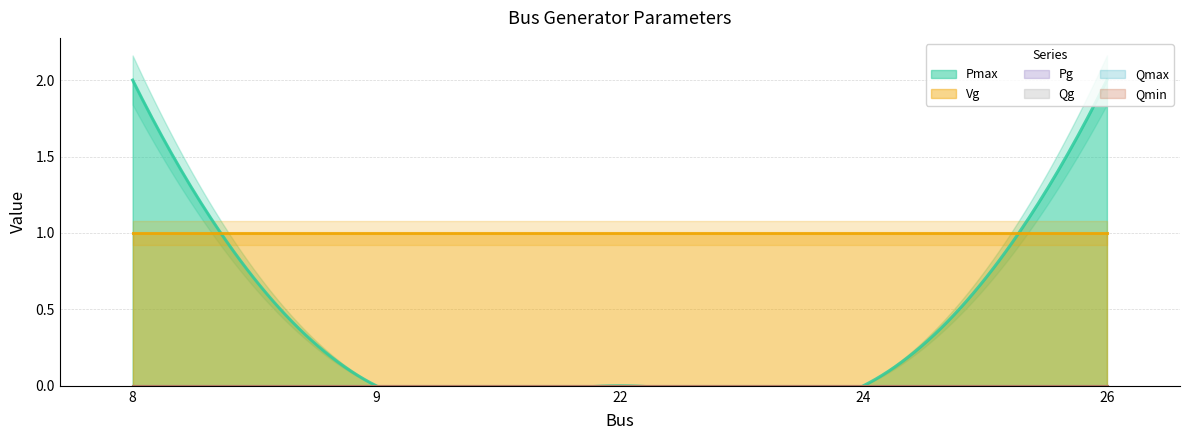

Which has a higher value, 22 or 9?

22